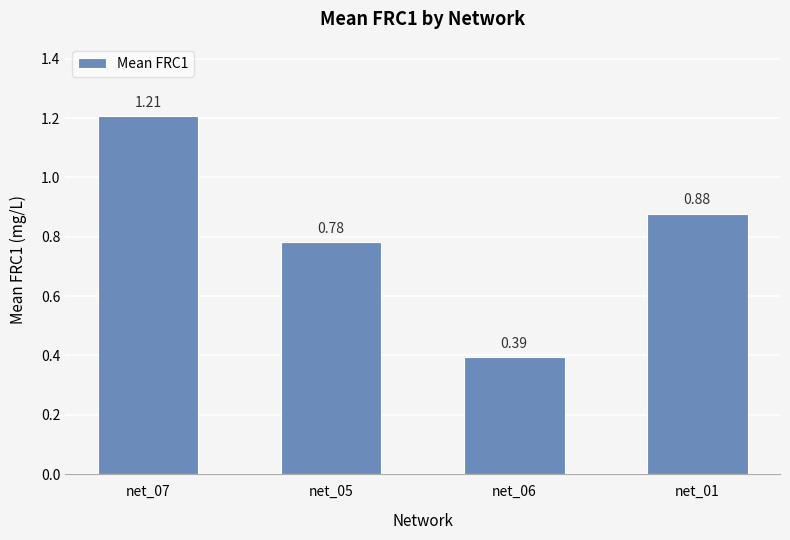

Rank the categories by value from lowest to highest.

net_06, net_05, net_01, net_07